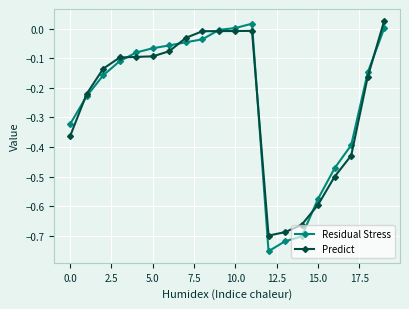

How many lines are shown in the chart?

2